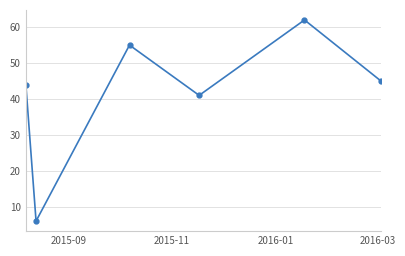

How many interior local valleys (lower than both neighbors) does the data have?

2